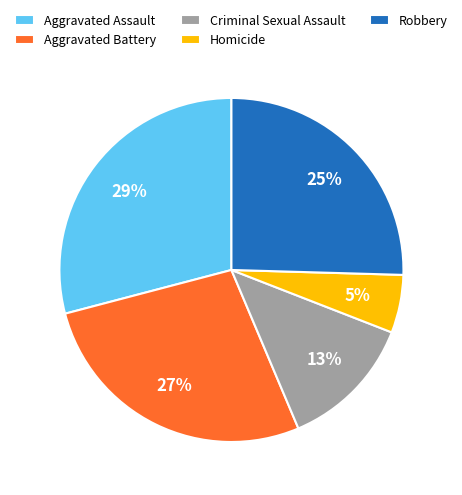

Count the number of slices in the pie.

5